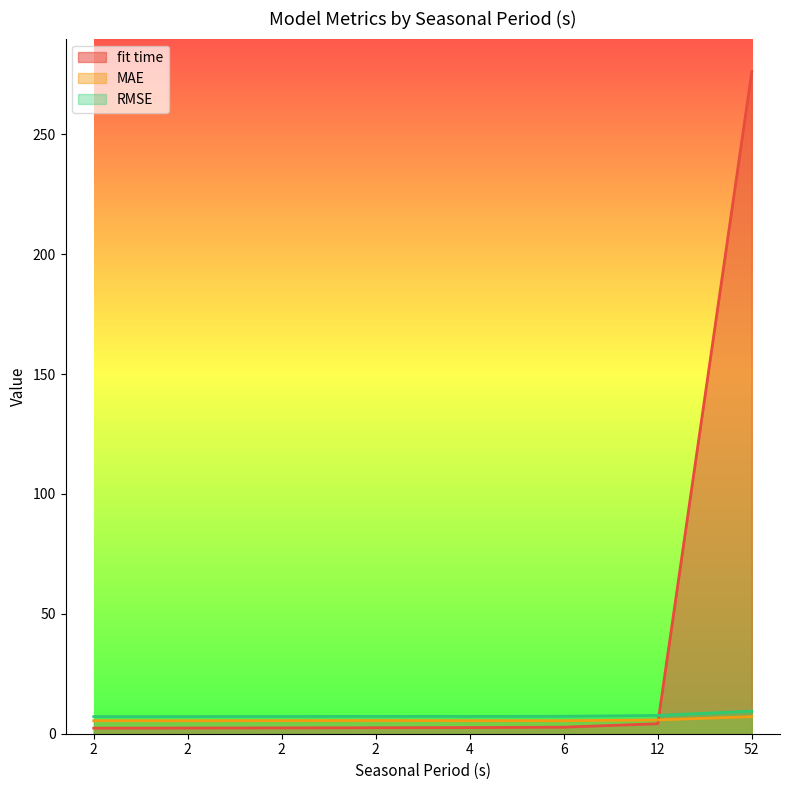

What is the sum of the MAE values at 2 and 2?

10.8